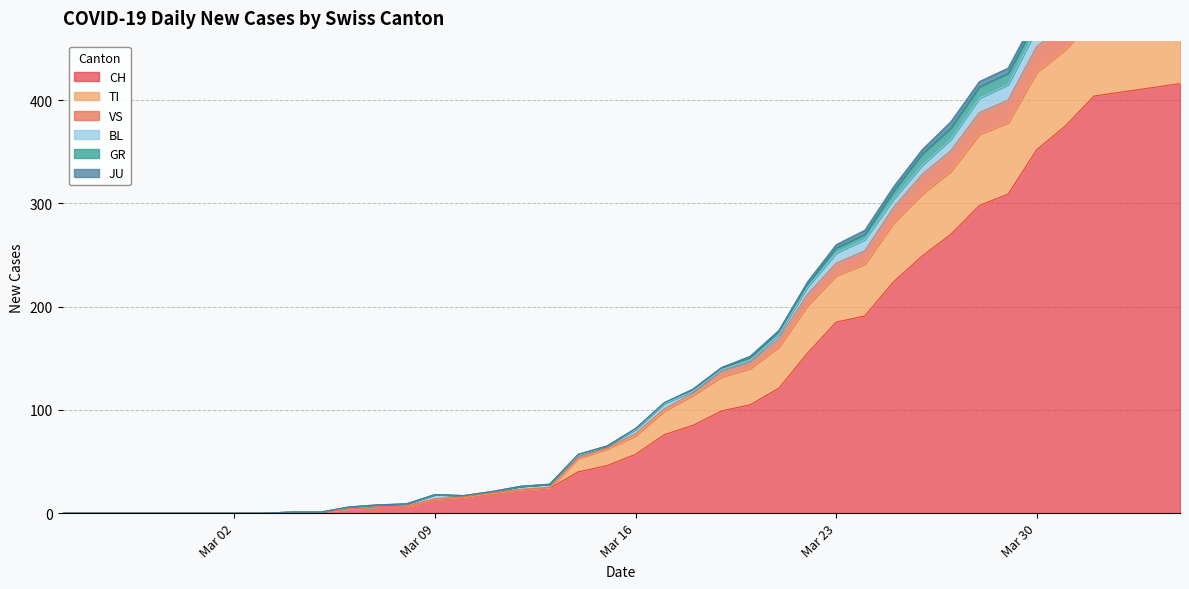

True or false: TI has a value of 84 at 19.

False